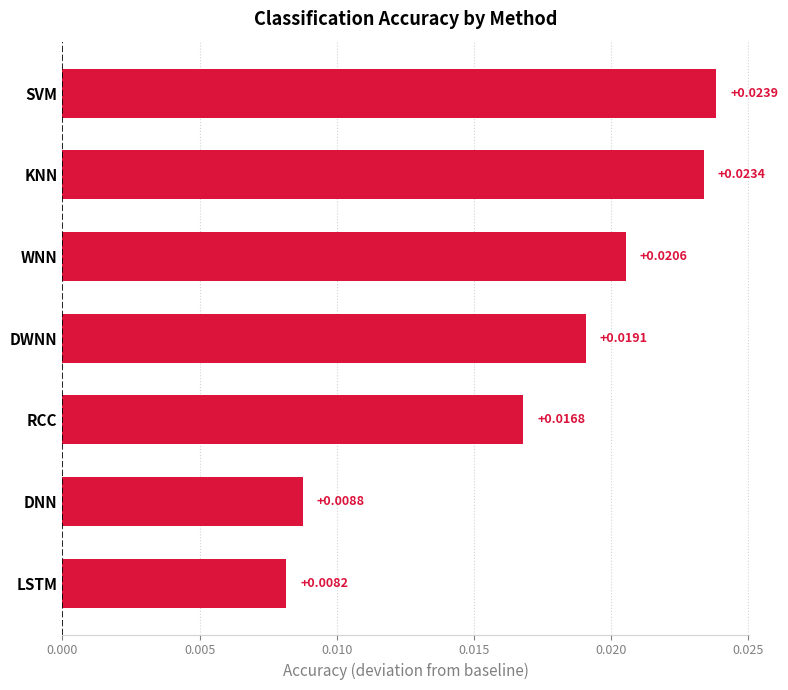

How many series are shown in this chart?

1